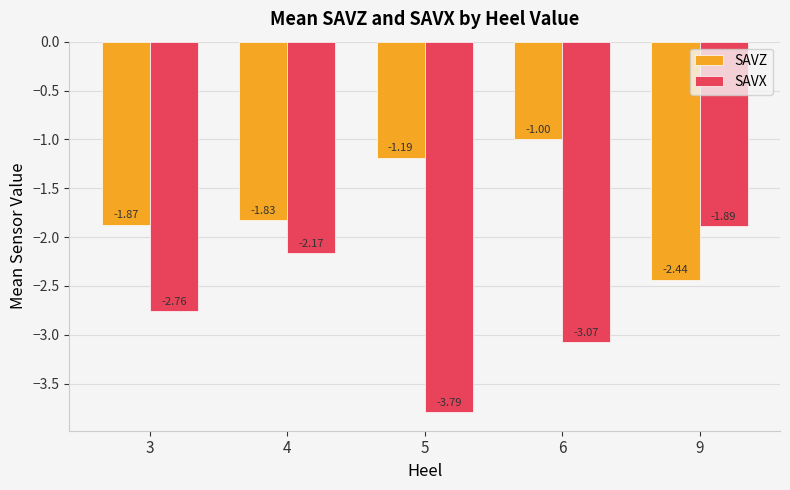

Which category has the lowest value across all series?

5